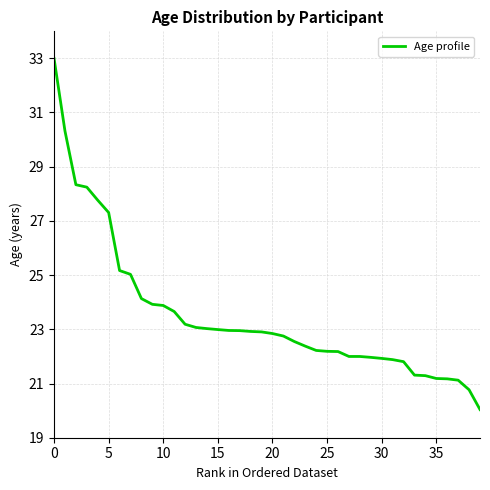

What is the minimum value shown in the chart?

20.0